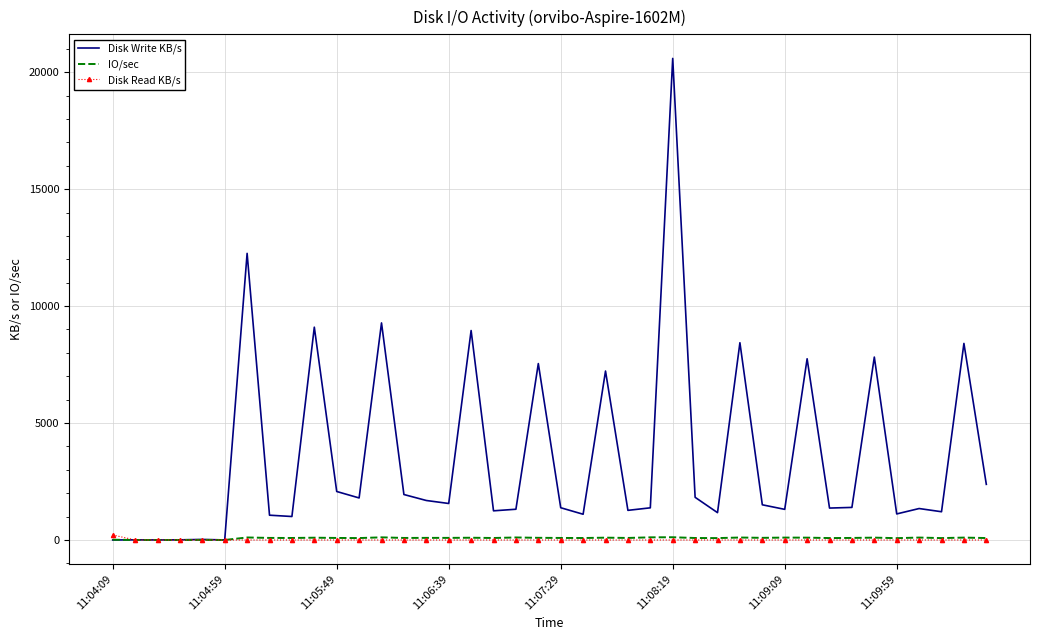

Which series has the largest total across all categories?

Disk Write KB/s